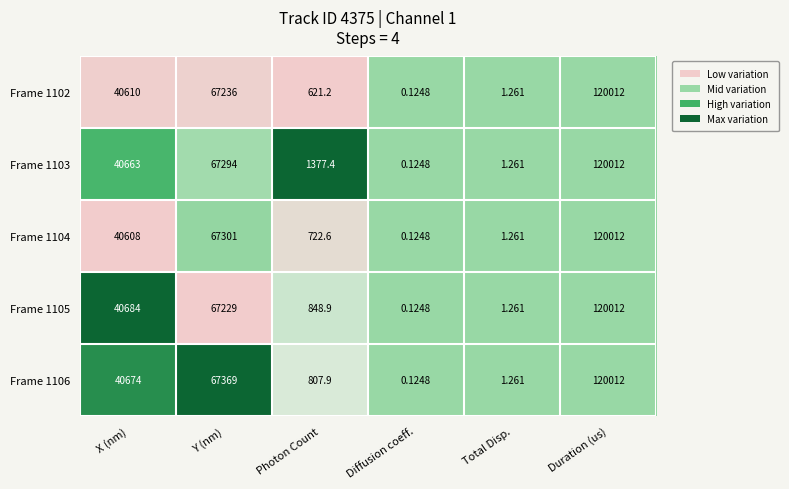

At which label is Frame 1103 closest to 60006?

Y (nm)